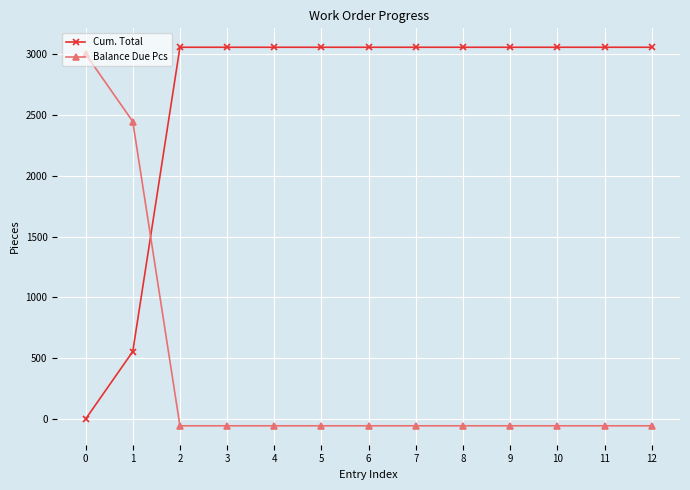

Reading left to right, what are all the values shown in this chart?

Cum. Total: 0=0	1=555	2=3055	3=3055	4=3055	5=3055	6=3055	7=3055	8=3055	9=3055	10=3055	11=3055	12=3055
Balance Due Pcs: 0=3000	1=2445	2=-55	3=-55	4=-55	5=-55	6=-55	7=-55	8=-55	9=-55	10=-55	11=-55	12=-55